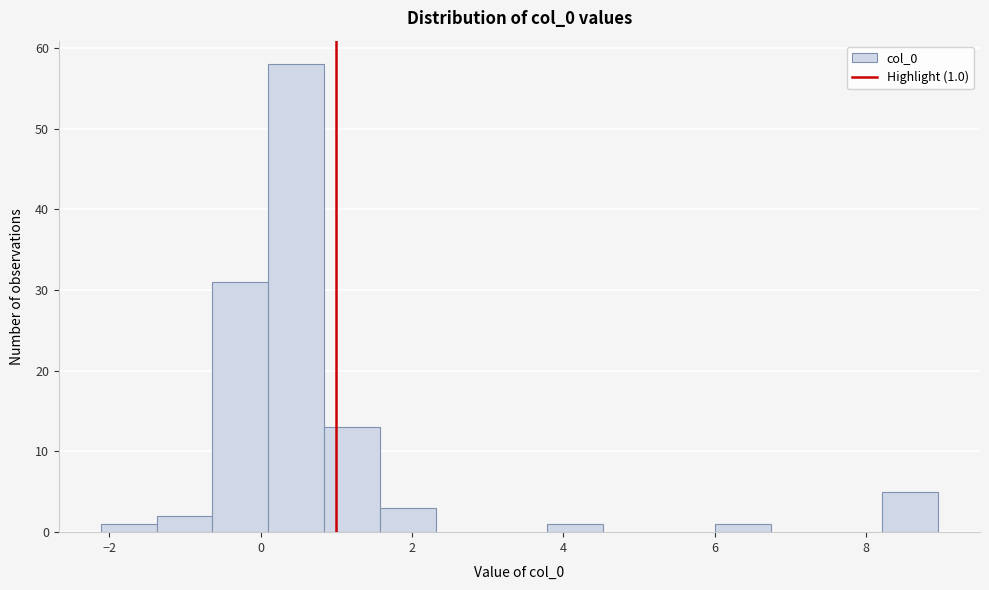

Around what value on the x-axis is the tallest bar? Give the approximate position of its centre, as read against the axis.

0.4